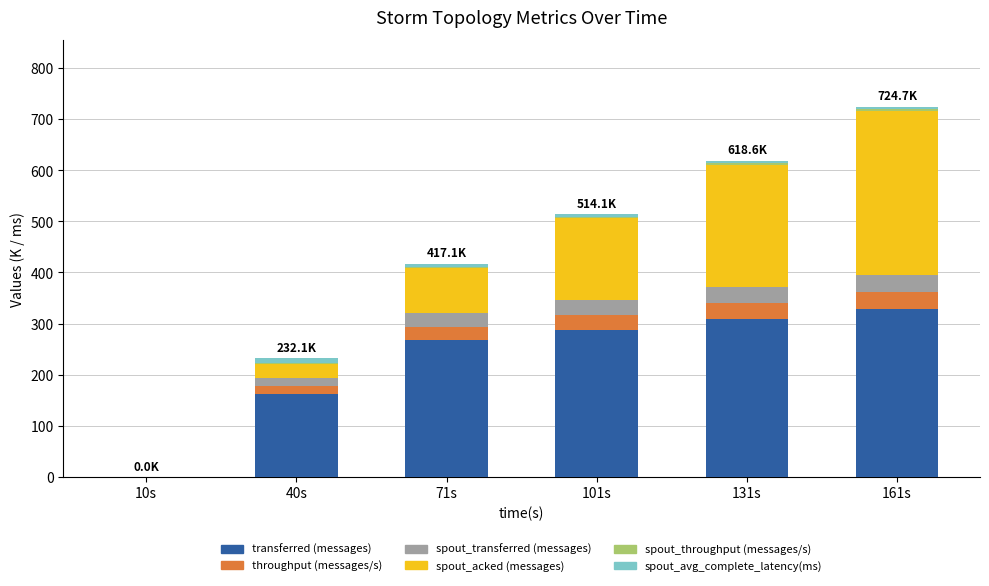

At which category is the sum across all series the highest?

161s